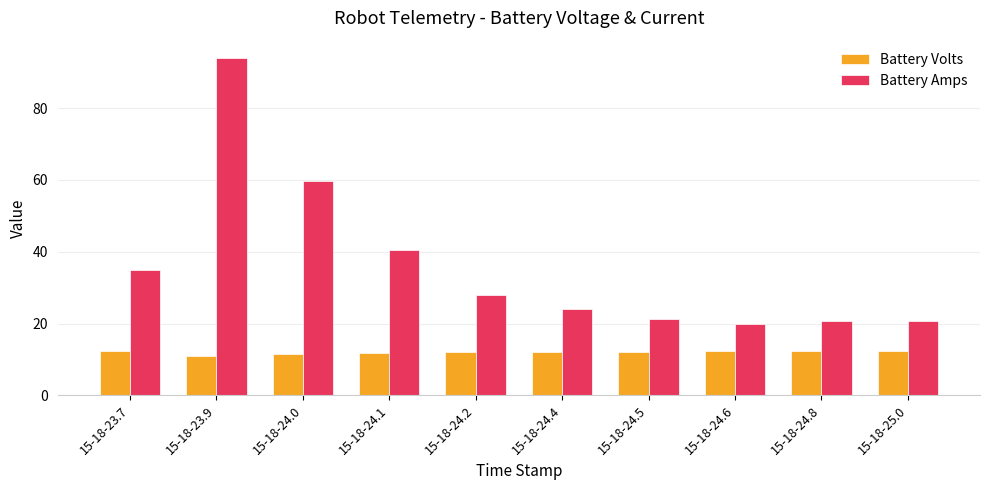

Rank the series at 15-18-25.0 from highest to lowest value.

Battery Amps, Battery Volts